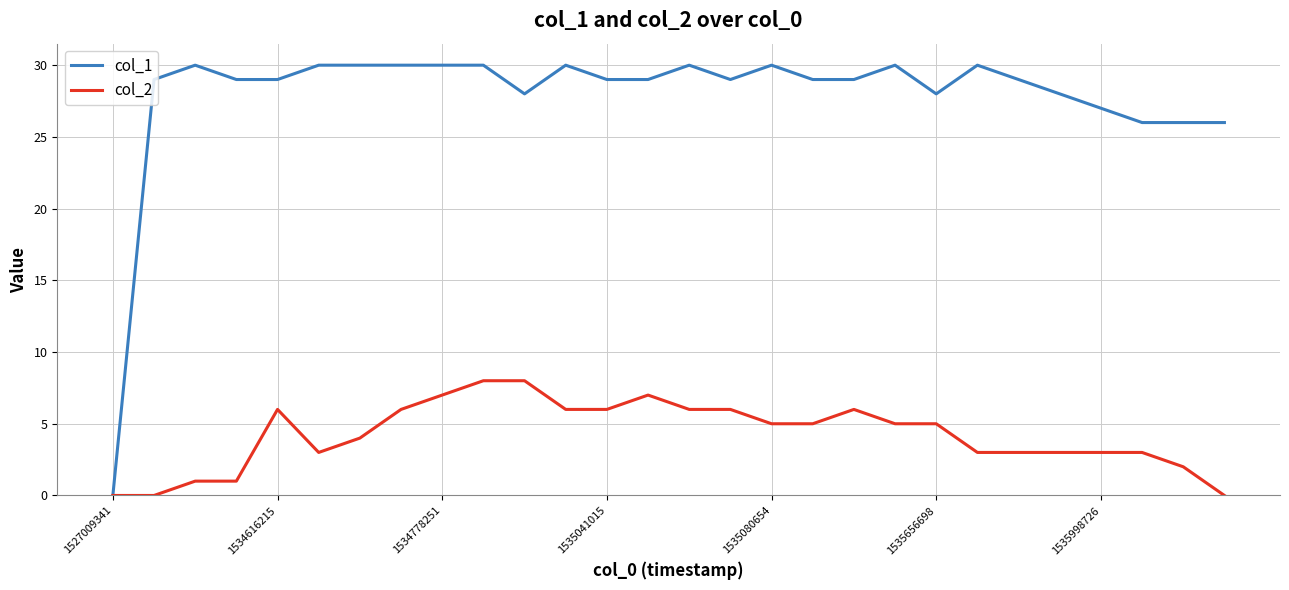

Which series has the largest total across all categories?

col_1